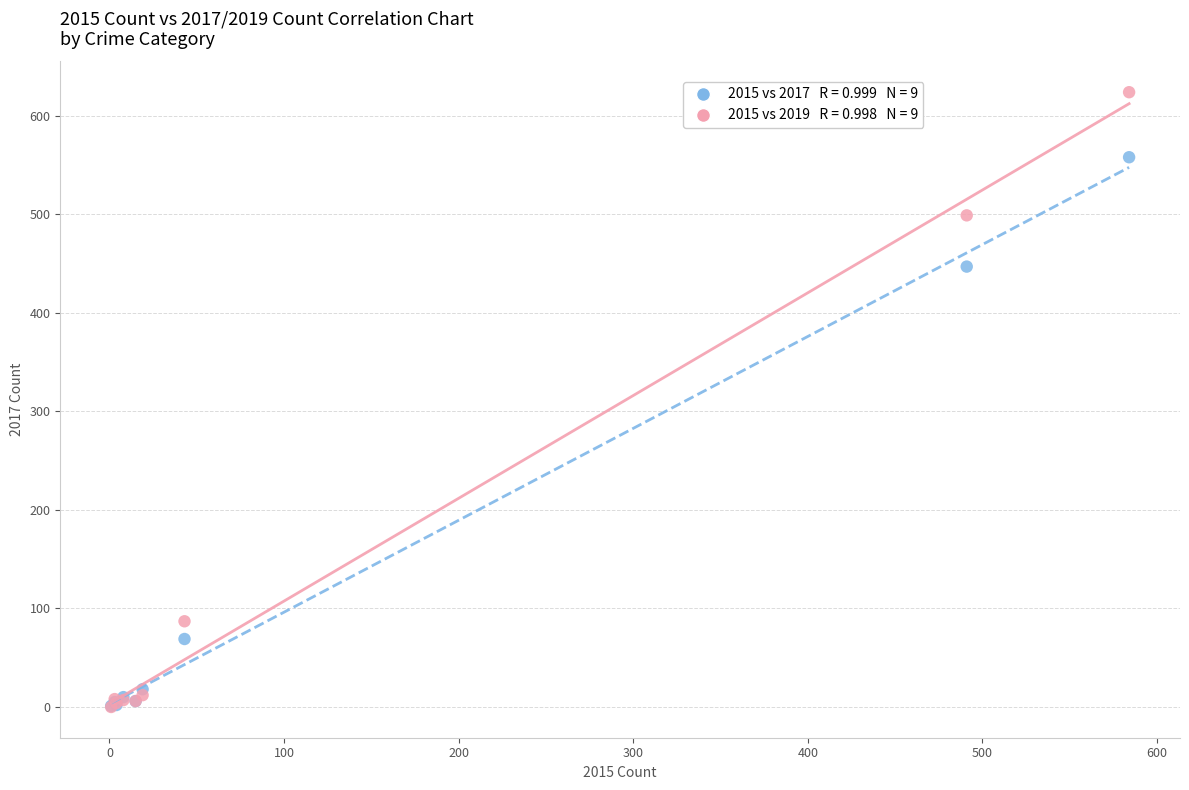

Across all series, what Y value is closest to 312?

447